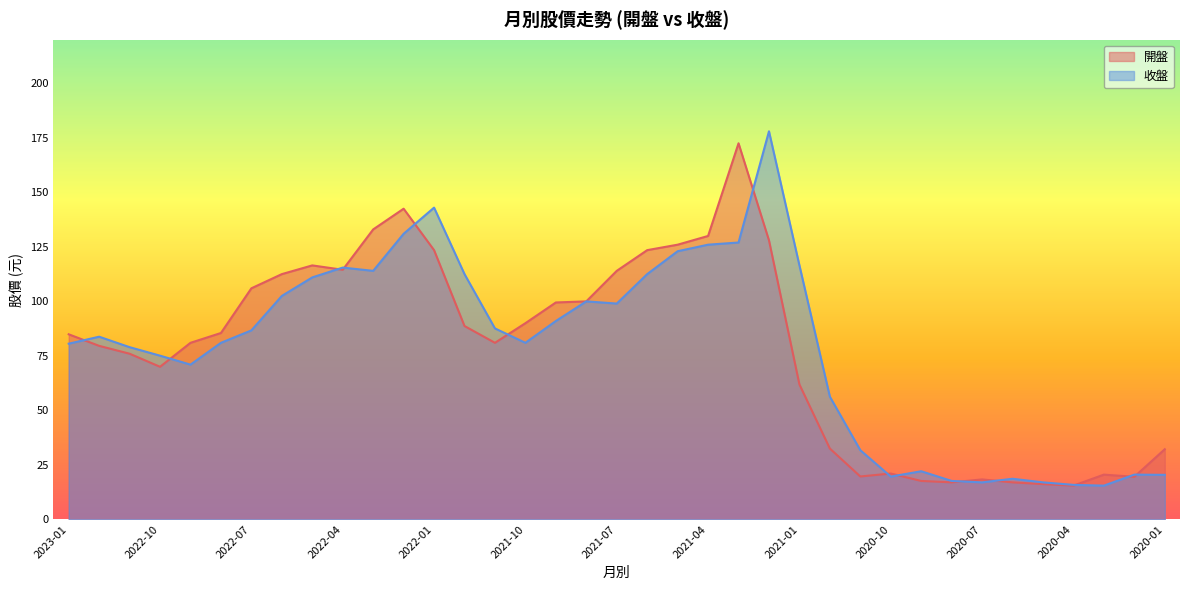

How many times do 開盤 and 收盤 cross each other?

14